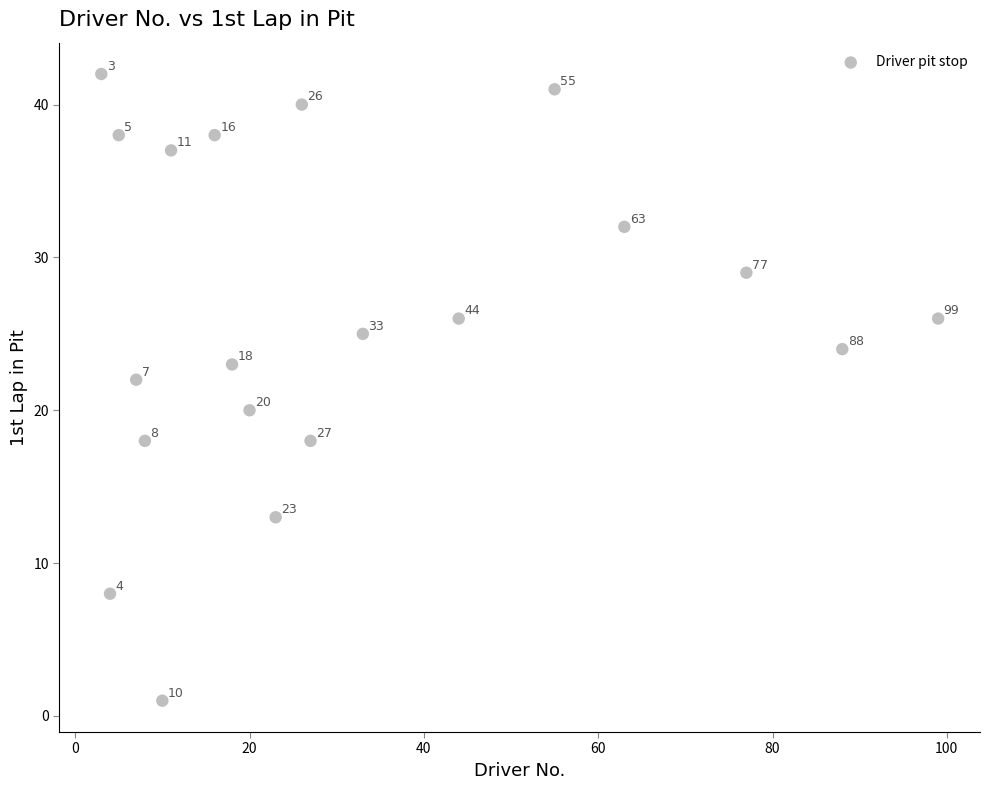

What is the range of Y values (max minus min)?

41